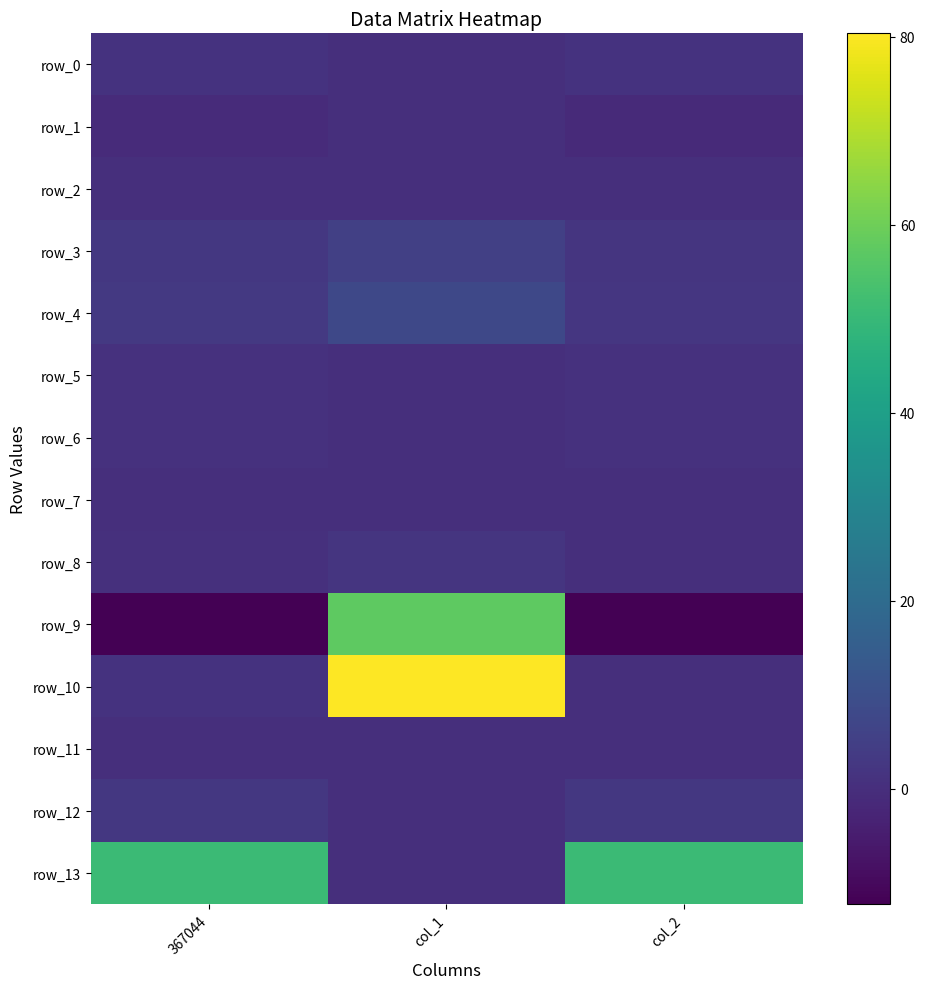

Reading left to right, list all the values displayed in this chart.

row_0: 367044=1.1	col_1=0.3	col_2=1.3
row_1: 367044=-1.0	col_1=0.2	col_2=-1.1
row_2: 367044=0.0	col_1=0.0	col_2=0.0
row_3: 367044=2.6	col_1=5.4	col_2=2.1
row_4: 367044=3.2	col_1=7.7	col_2=2.3
row_5: 367044=1.0	col_1=0.0	col_2=1.0
row_6: 367044=1.0	col_1=0.0	col_2=1.0
row_7: 367044=0.2	col_1=0.1	col_2=0.1
row_8: 367044=0.7	col_1=2.0	col_2=0.0
row_9: 367044=-12.3	col_1=57.3	col_2=-12.0
row_10: 367044=1.3	col_1=80.4	col_2=0.2
row_11: 367044=0.0	col_1=0.0	col_2=0.0
row_12: 367044=2.6	col_1=0.0	col_2=2.6
row_13: 367044=51.0	col_1=0.0	col_2=51.0